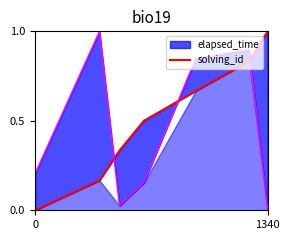

How many values are between 0 and 1?

7